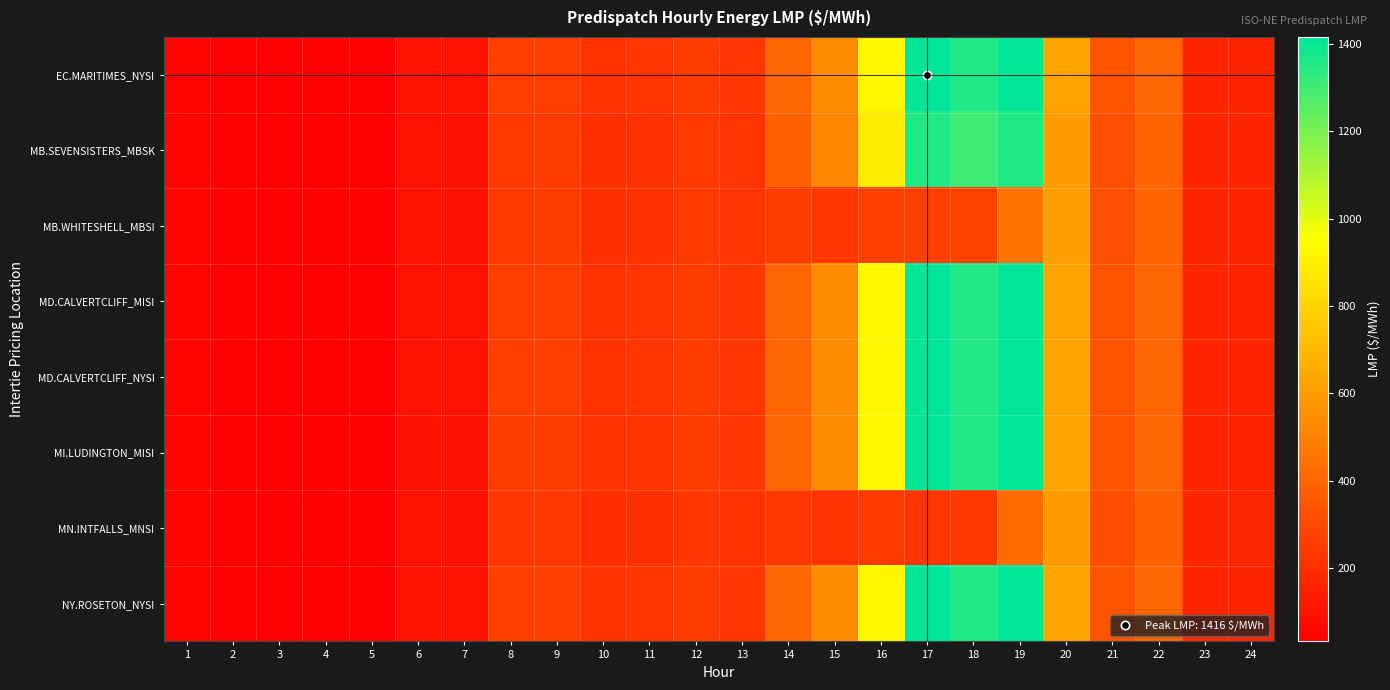

At which category does the chart reach its peak across all series?

17